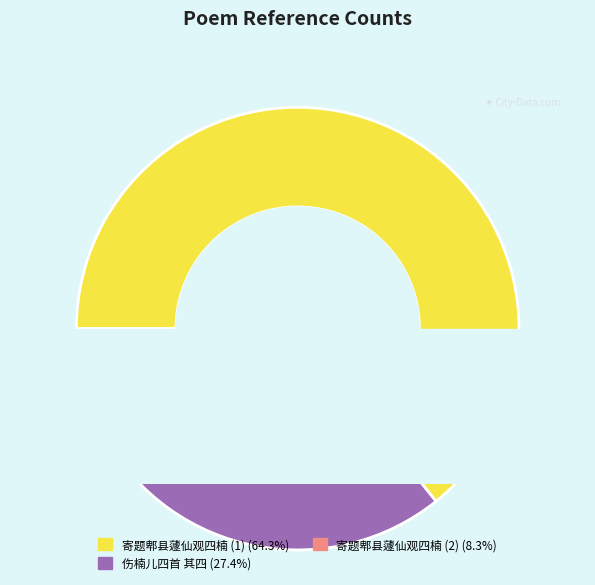

Do 寄题郫县蘧仙观四楠 and 伤楠儿四首 其四 楠儿以廿六年八月二十八日晨七时殁于无锡 together represent more than half of the pie?

No